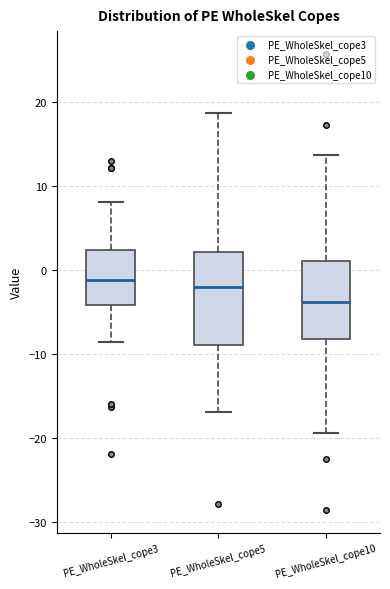

Where does the lower whisker of the box for PE_WholeSkel_cope3 end on the y-axis? The values are not printed on the chart, so give them approximately, as read against the axis.

-9